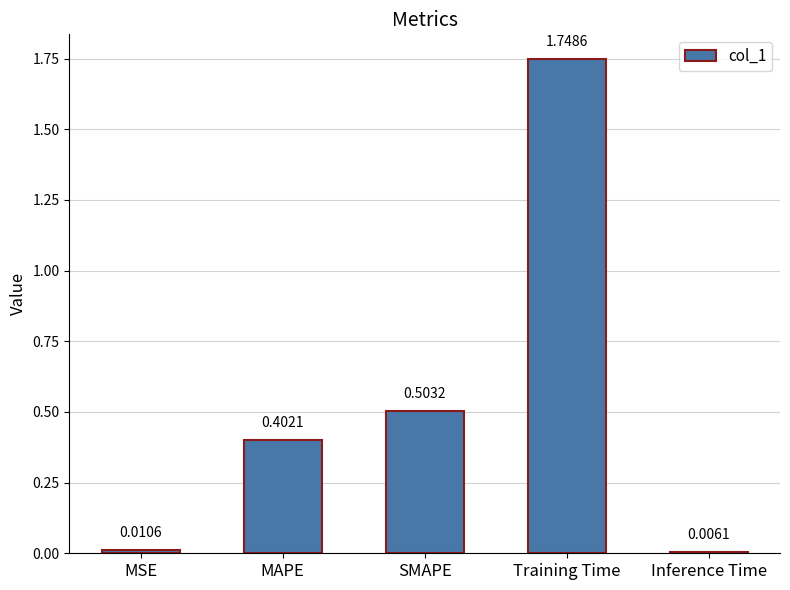

Between SMAPE and MSE, which is larger?

SMAPE